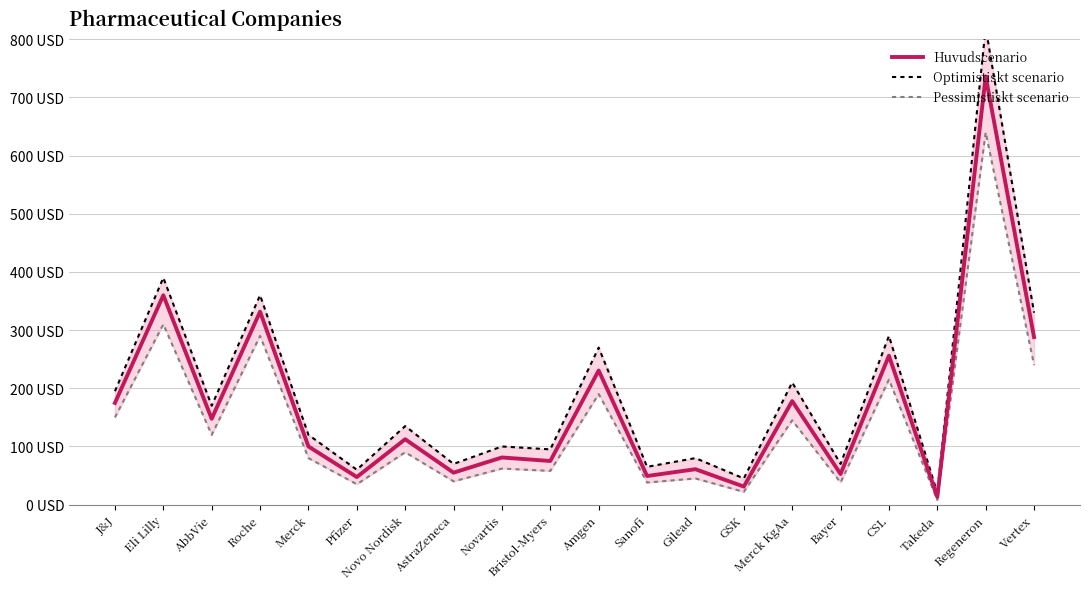

Which series has the largest total across all categories?

Optimistiskt scenario